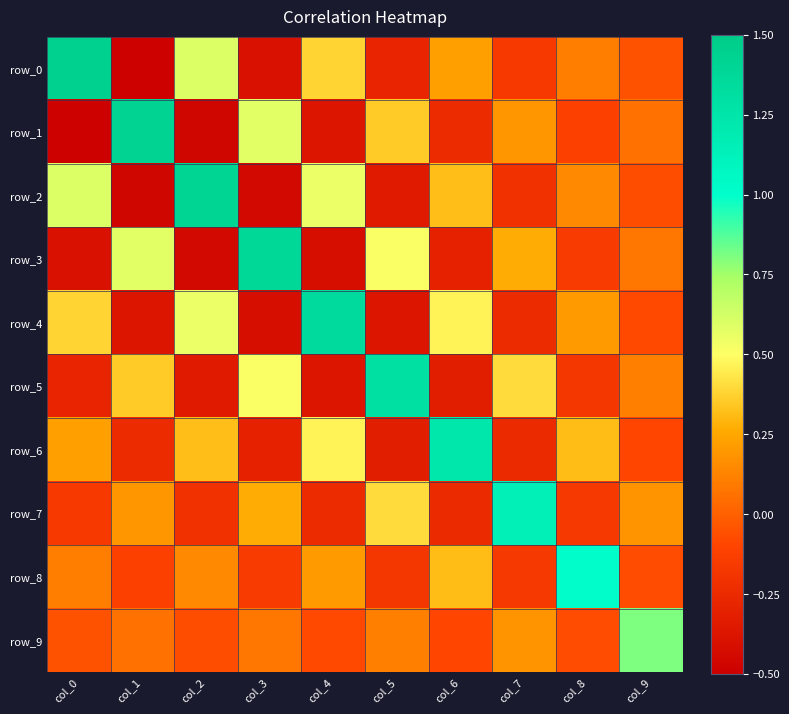

Reading left to right, what are all the values shown in this chart?

row_0: col_0=1.4	col_1=-0.5	col_2=0.6	col_3=-0.4	col_4=0.4	col_5=-0.3	col_6=0.2	col_7=-0.2	col_8=0.1	col_9=-0.0
row_1: col_0=-0.5	col_1=1.4	col_2=-0.5	col_3=0.6	col_4=-0.4	col_5=0.4	col_6=-0.2	col_7=0.2	col_8=-0.1	col_9=0.1
row_2: col_0=0.6	col_1=-0.5	col_2=1.4	col_3=-0.4	col_4=0.5	col_5=-0.3	col_6=0.3	col_7=-0.2	col_8=0.1	col_9=-0.1
row_3: col_0=-0.4	col_1=0.6	col_2=-0.4	col_3=1.4	col_4=-0.4	col_5=0.5	col_6=-0.3	col_7=0.3	col_8=-0.1	col_9=0.1
row_4: col_0=0.4	col_1=-0.4	col_2=0.5	col_3=-0.4	col_4=1.3	col_5=-0.4	col_6=0.5	col_7=-0.2	col_8=0.2	col_9=-0.1
row_5: col_0=-0.3	col_1=0.4	col_2=-0.3	col_3=0.5	col_4=-0.4	col_5=1.3	col_6=-0.3	col_7=0.4	col_8=-0.2	col_9=0.1
row_6: col_0=0.2	col_1=-0.2	col_2=0.3	col_3=-0.3	col_4=0.5	col_5=-0.3	col_6=1.2	col_7=-0.2	col_8=0.3	col_9=-0.1
row_7: col_0=-0.2	col_1=0.2	col_2=-0.2	col_3=0.3	col_4=-0.2	col_5=0.4	col_6=-0.2	col_7=1.1	col_8=-0.2	col_9=0.2
row_8: col_0=0.1	col_1=-0.1	col_2=0.1	col_3=-0.1	col_4=0.2	col_5=-0.2	col_6=0.3	col_7=-0.2	col_8=1.0	col_9=-0.1
row_9: col_0=-0.0	col_1=0.1	col_2=-0.1	col_3=0.1	col_4=-0.1	col_5=0.1	col_6=-0.1	col_7=0.2	col_8=-0.1	col_9=0.8